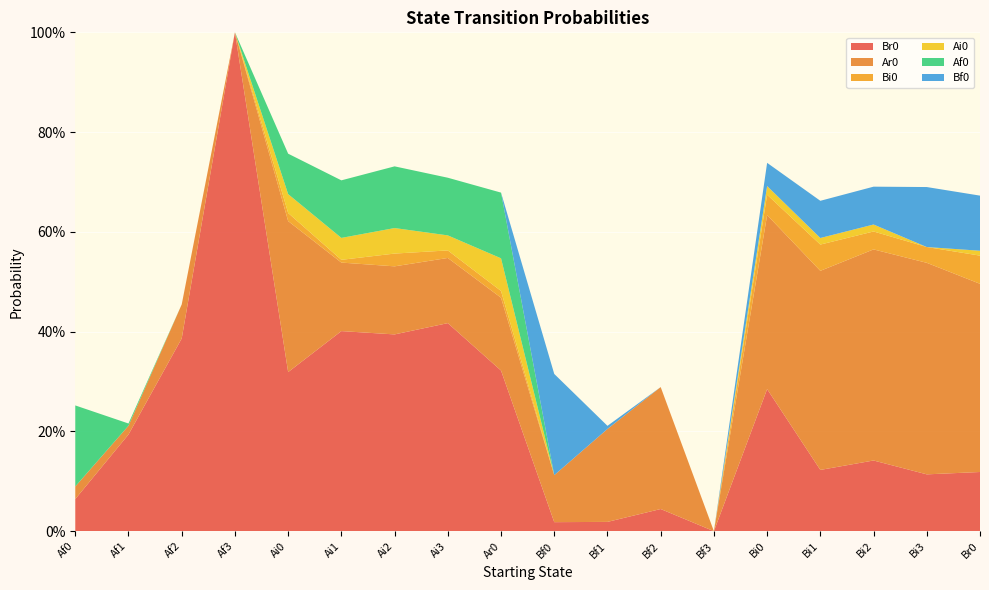

Reading left to right, extract all data points from this chart.

Br0: 0.1	0.2	0.4	1.0	0.3	0.4	0.4	0.4	0.3	0.0	0.0	0.0	0.0	0.3	0.1	0.1	0.1	0.1
Ar0: 0.0	0.0	0.1	0.0	0.3	0.1	0.1	0.1	0.1	0.1	0.2	0.2	0.0	0.3	0.4	0.4	0.4	0.4
Bi0: 0.0	0.0	0.0	0.0	0.0	0.0	0.0	0.0	0.0	0.0	0.0	0.0	0.0	0.0	0.1	0.0	0.0	0.1
Ai0: 0.0	0.0	0.0	0.0	0.0	0.0	0.1	0.0	0.1	0.0	0.0	0.0	0.0	0.0	0.0	0.0	0.0	0.0
Af0: 0.2	0.0	0.0	0.0	0.1	0.1	0.1	0.1	0.1	0.0	0.0	0.0	0.0	0.0	0.0	0.0	0.0	0.0
Bf0: 0.0	0.0	0.0	0.0	0.0	0.0	0.0	0.0	0.0	0.2	0.0	0.0	0.0	0.0	0.1	0.1	0.1	0.1